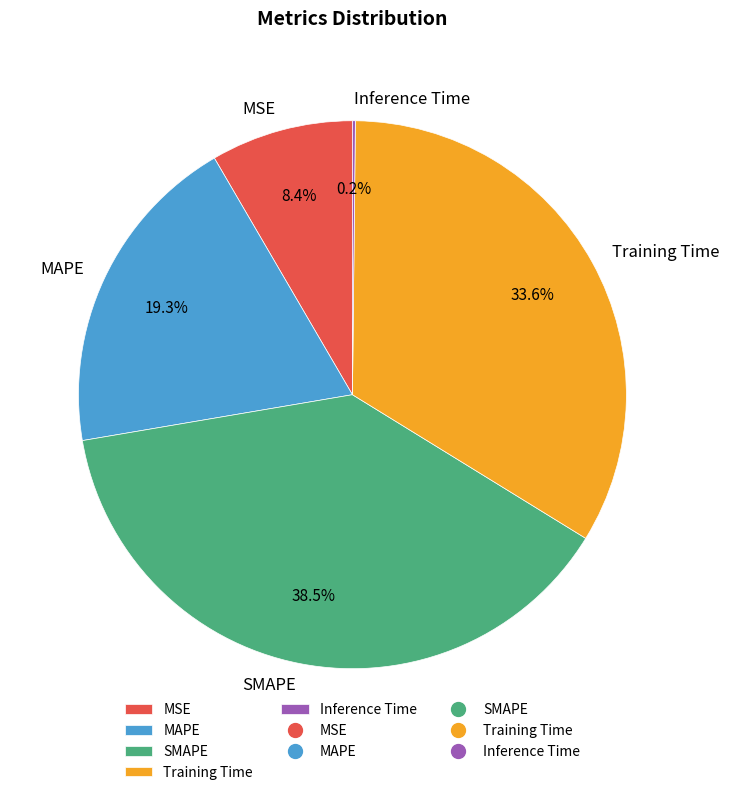

Which slice is the largest?

SMAPE